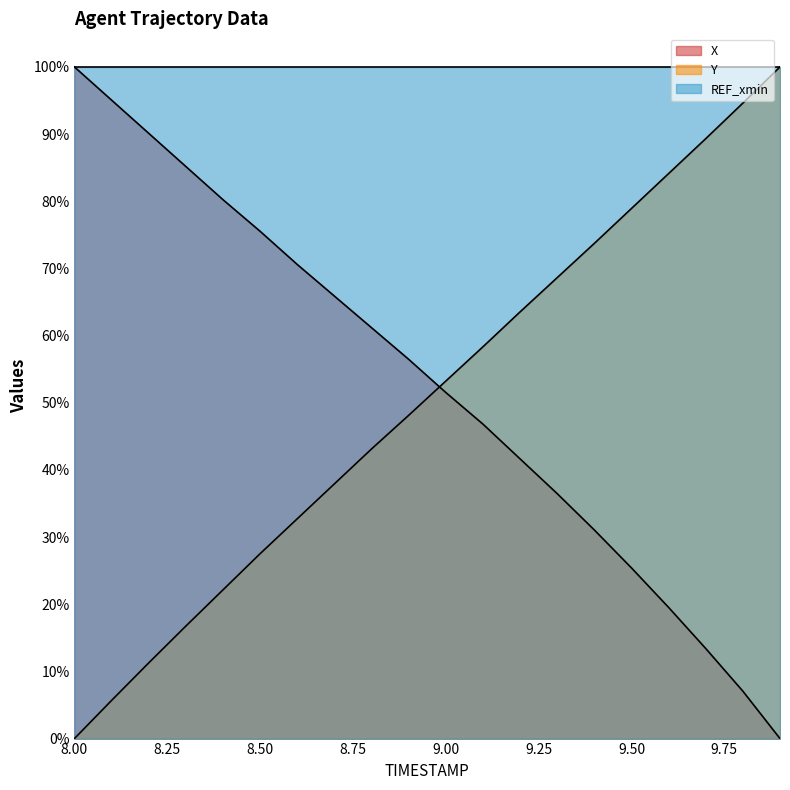

The Y series shows 73.7 at 9.4. True or false?

True